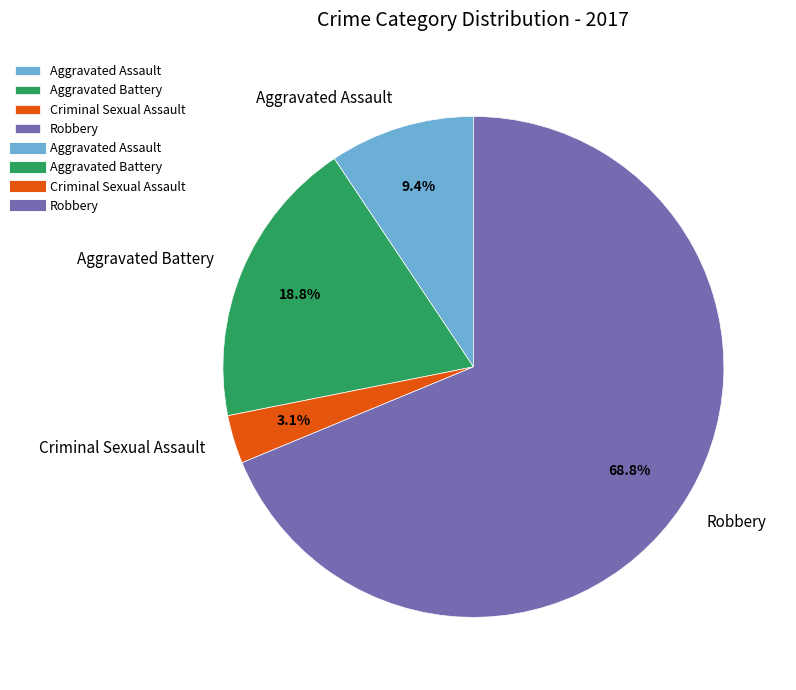

Which category has the biggest portion of the pie?

Robbery